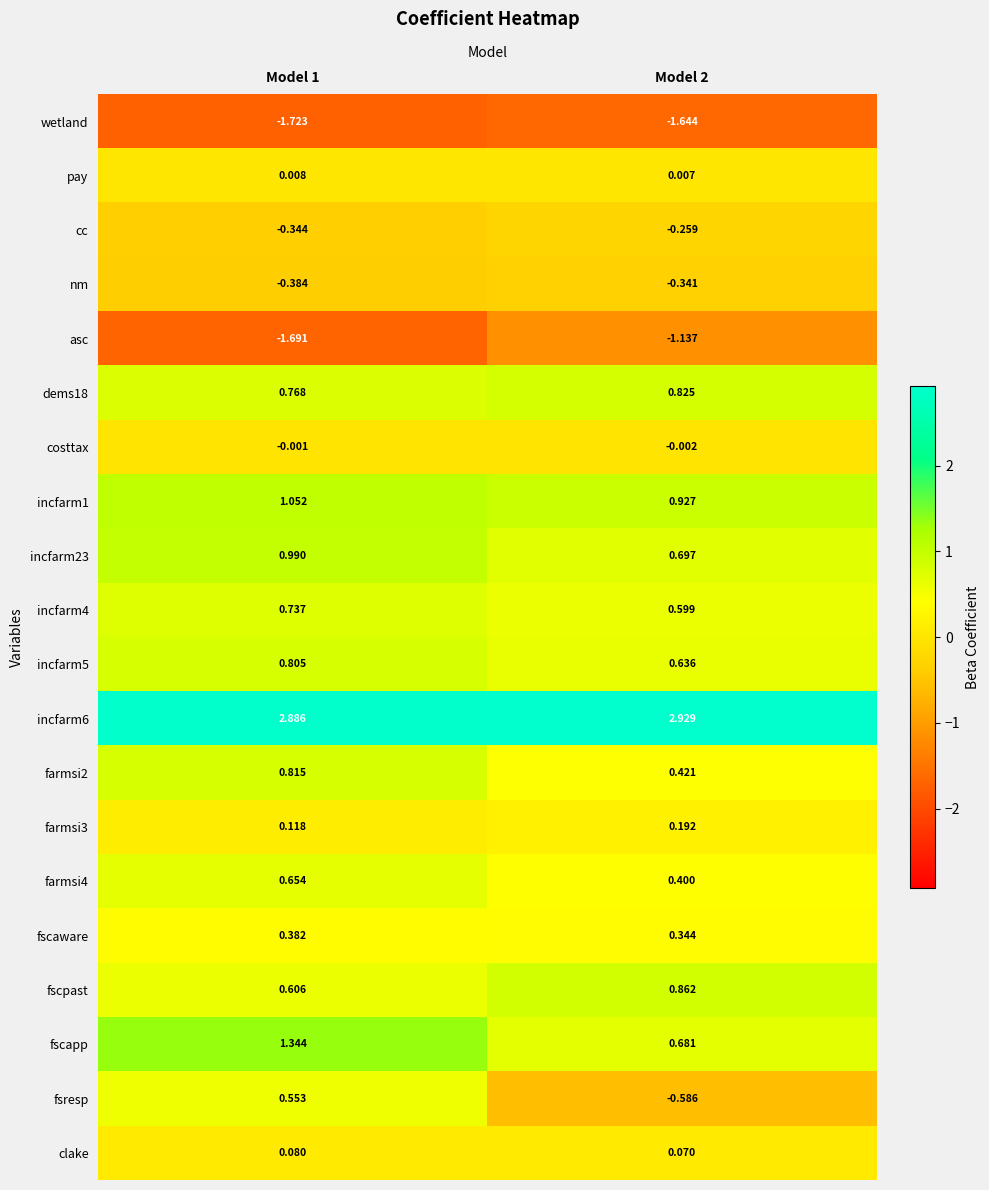

Which series has the widest spread of values?

fsresp